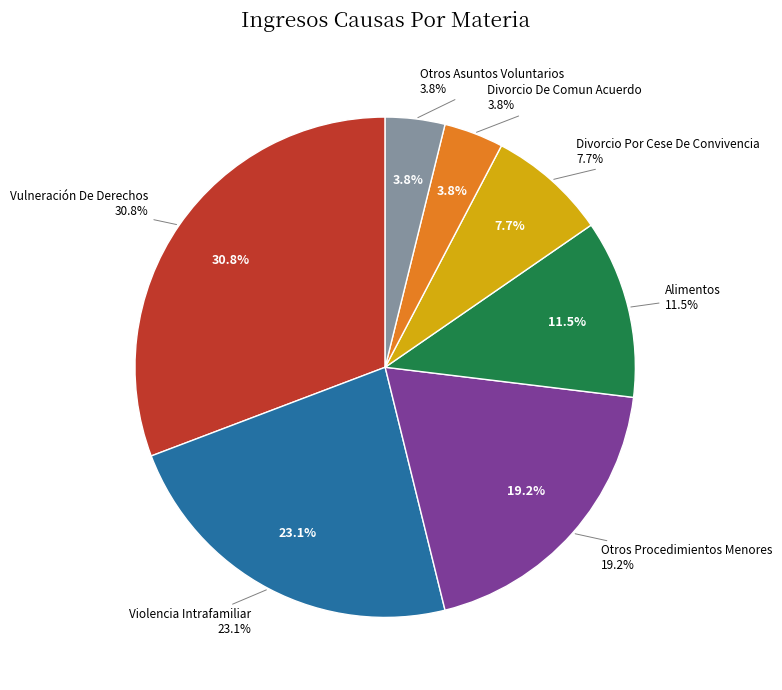

To the nearest percent, what is the combined percentage of Alimentos and Divorcio Por Cese De Convivencia?

19%